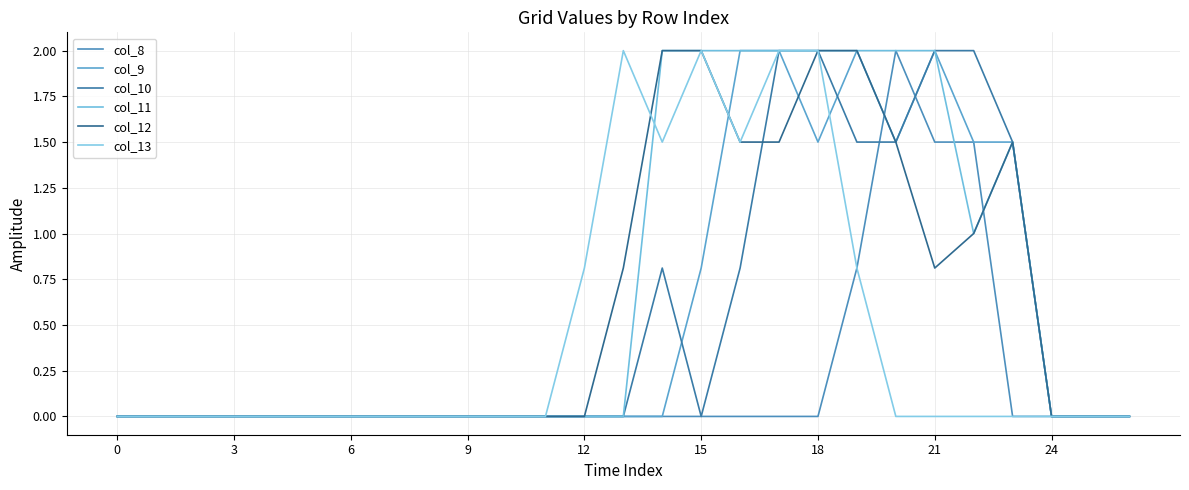

Does the chart display data point markers on the line(s)?

No